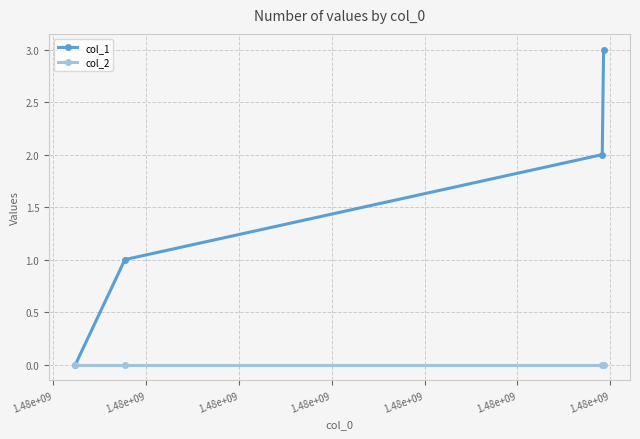

List the series in order of their peak value, highest first.

col_1, col_2